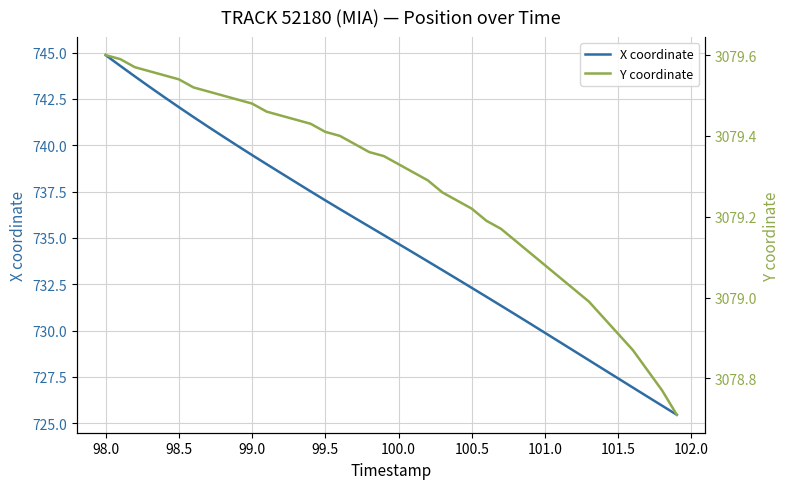

True or false: X coordinate has a value of 744.9 at 98.0.

True